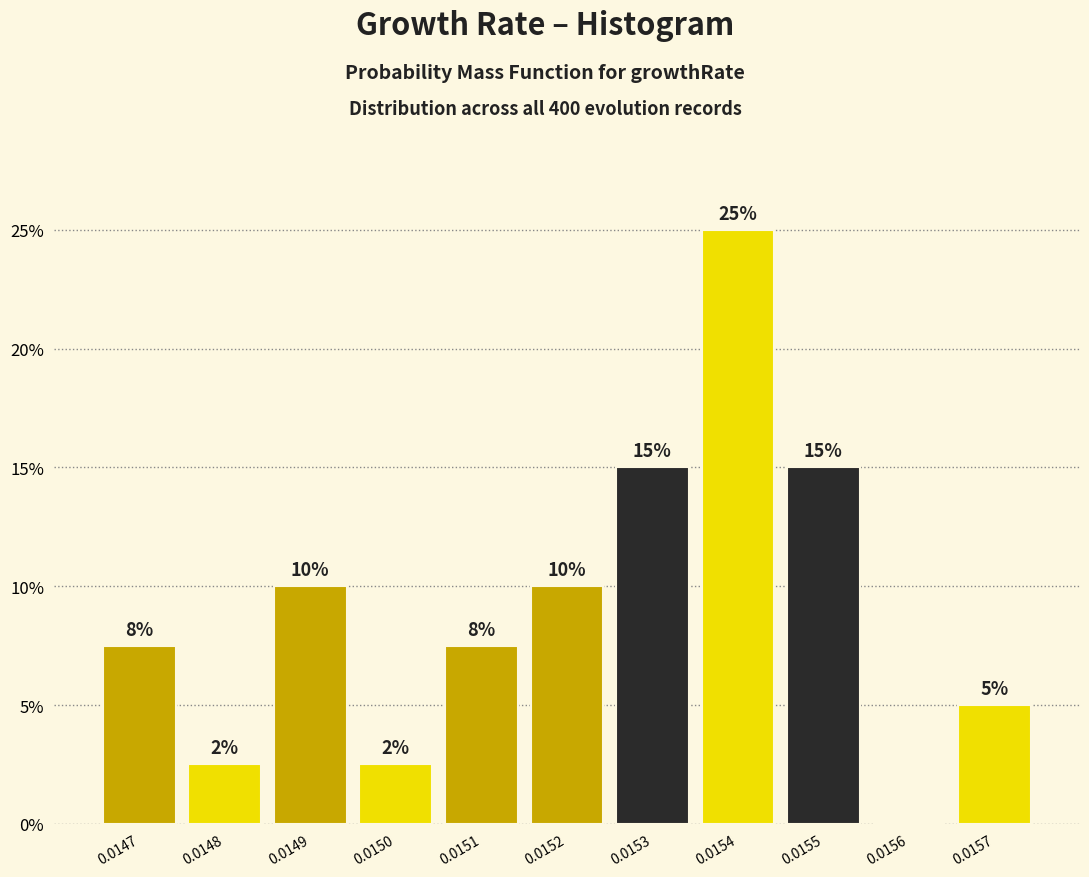

At which category does the chart reach its peak across all series?

0.0154